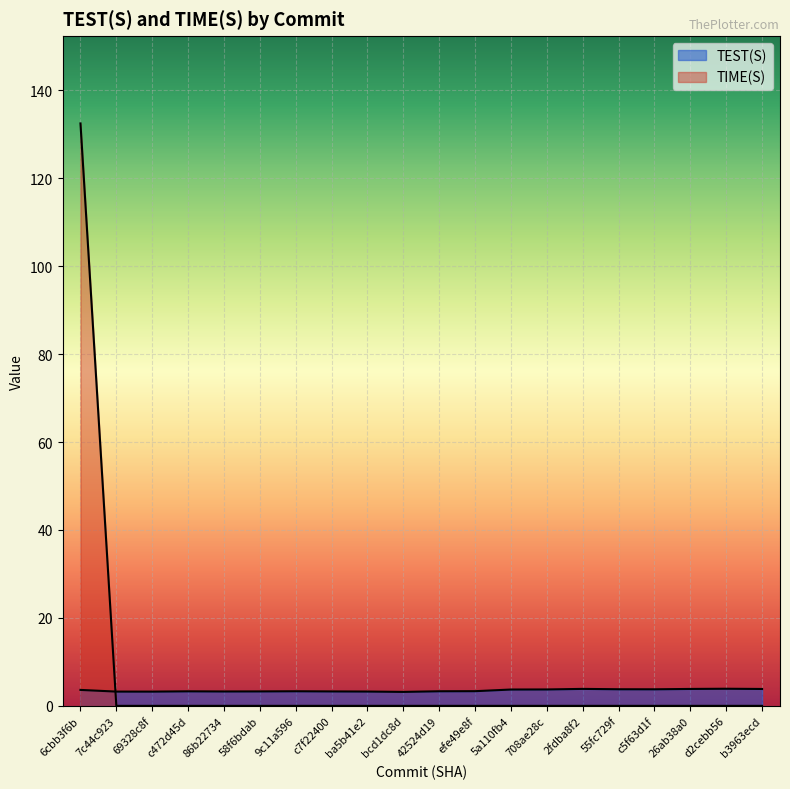

True or false: TIME(S) and TEST(S) cross at least once.

True